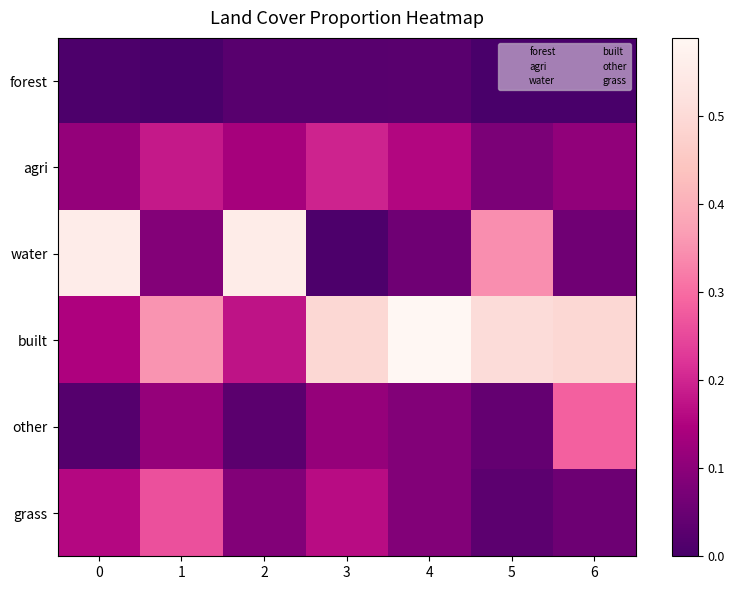

At how many categories does at least one series exceed 0?

7